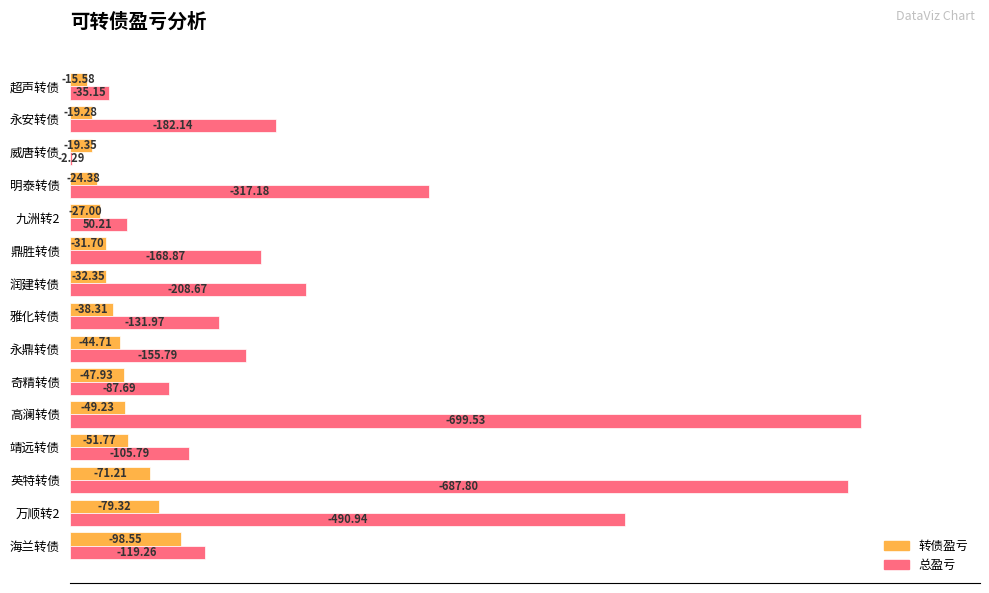

What are all the series names shown in the legend?

转债盈亏, 总盈亏